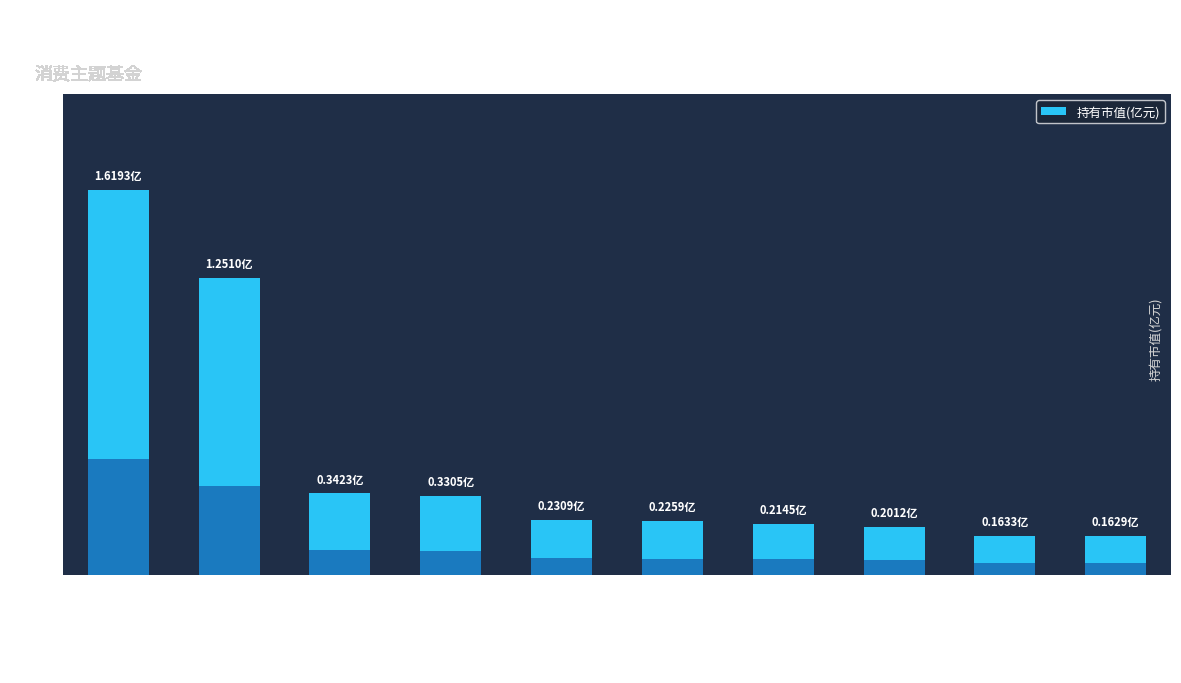

Is it true that the value at 汇安消费龙头混合A is 1.9?

False